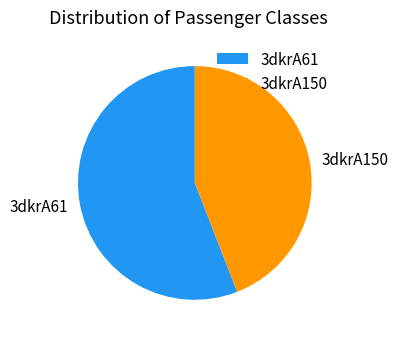

Which slice represents more than half of the pie?

3dkrA61